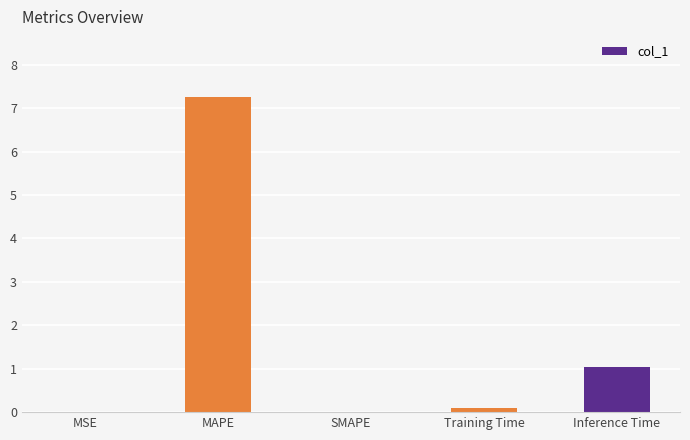

What is the average value?

1.7